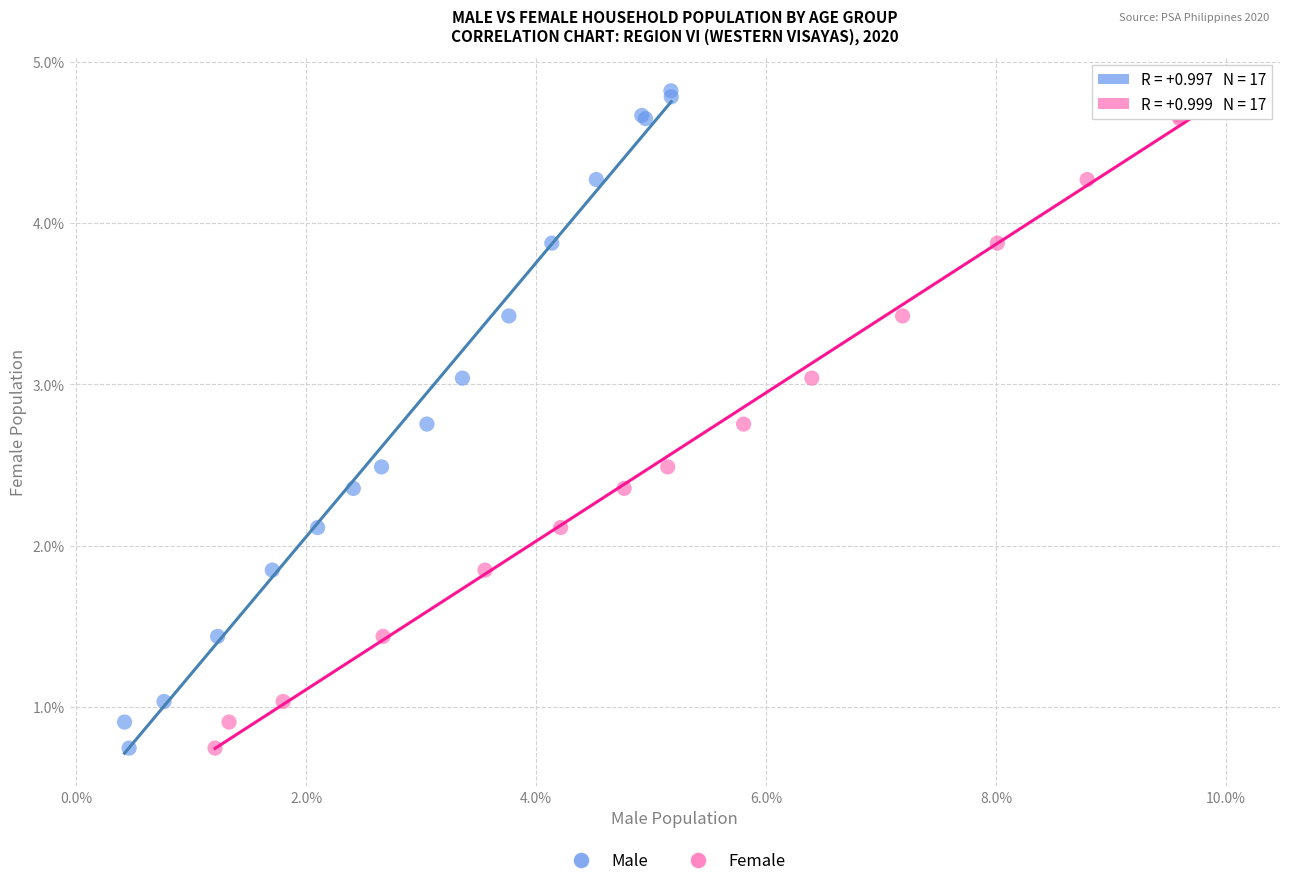

What are all the series names shown in the legend?

Male, Female